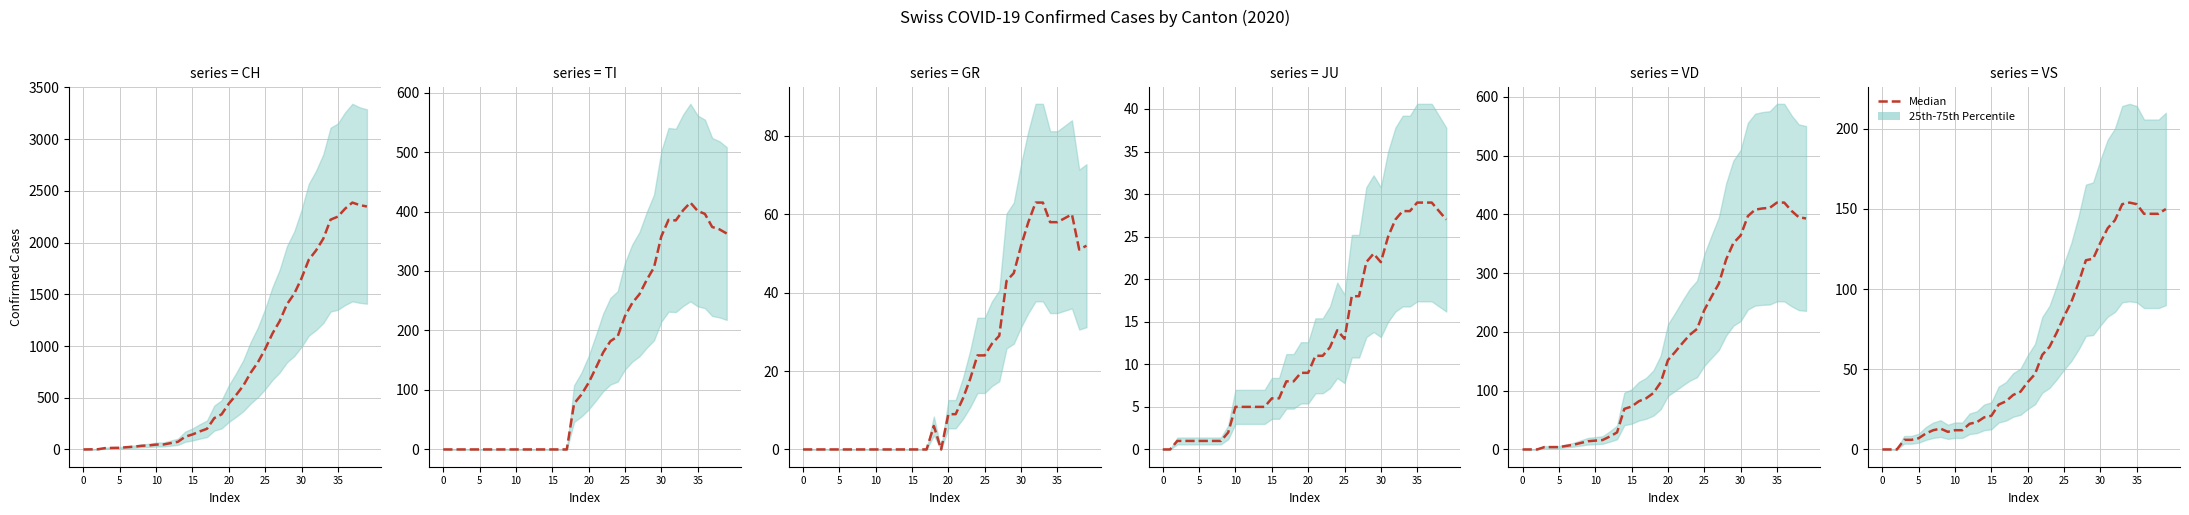

How many lines are shown in the chart?

1